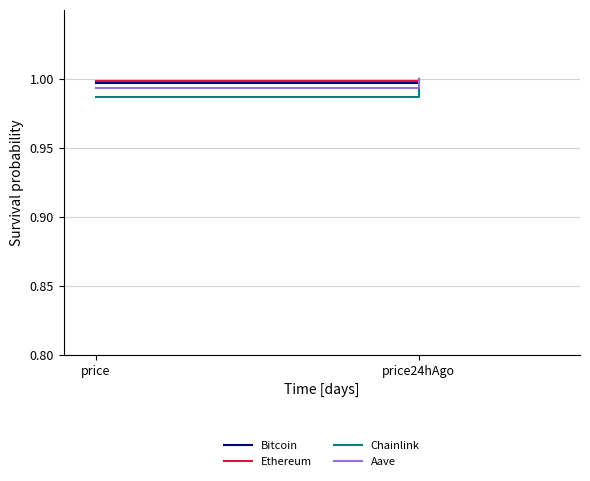

List the series in order of their peak value, lowest first.

Bitcoin, Ethereum, Chainlink, Aave